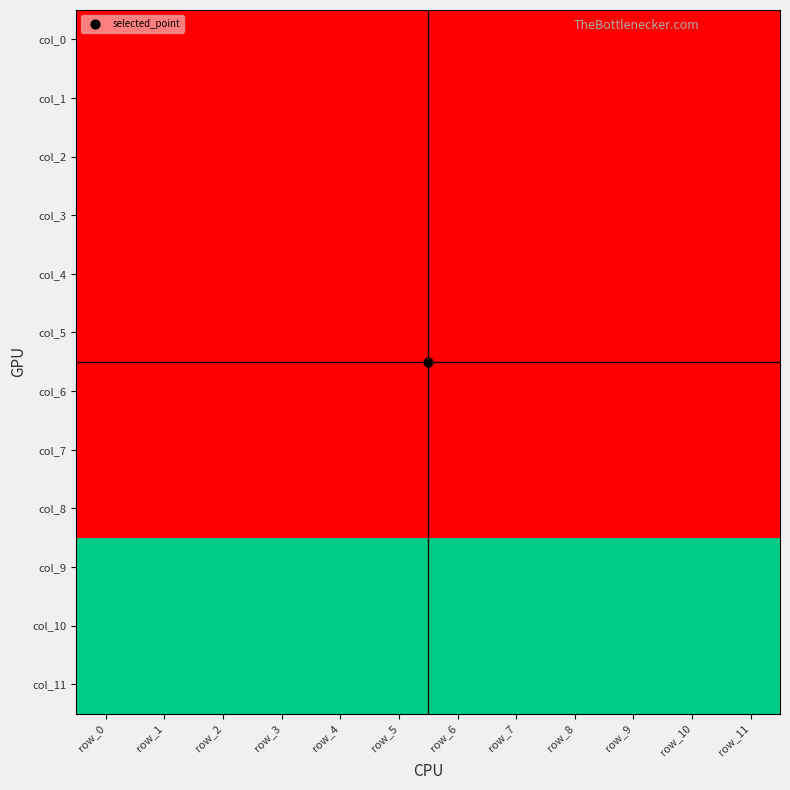

At which category is the sum across all series the highest?

row_0